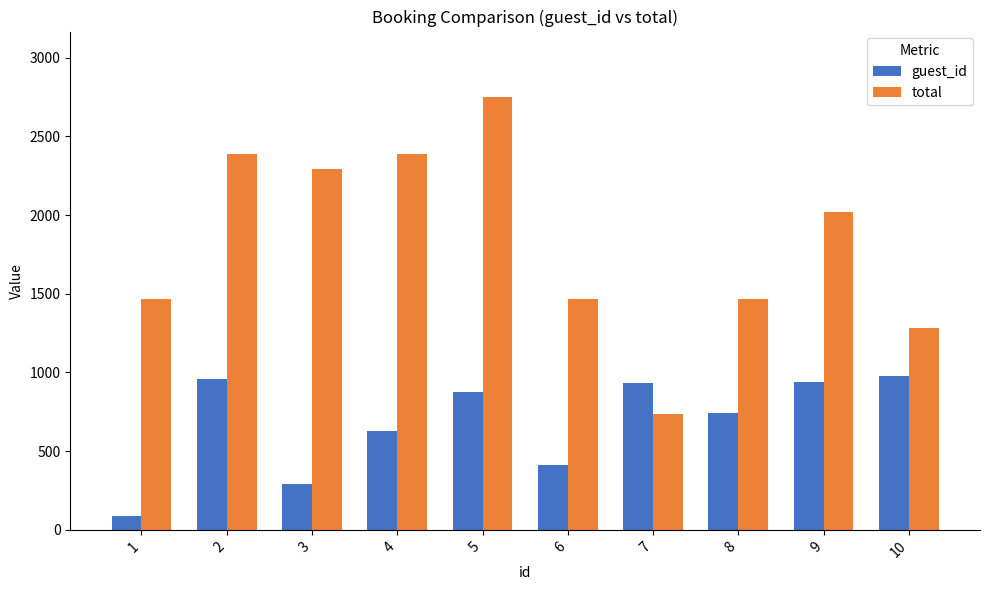

Between 2 and 9, which series saw the biggest shift?

total